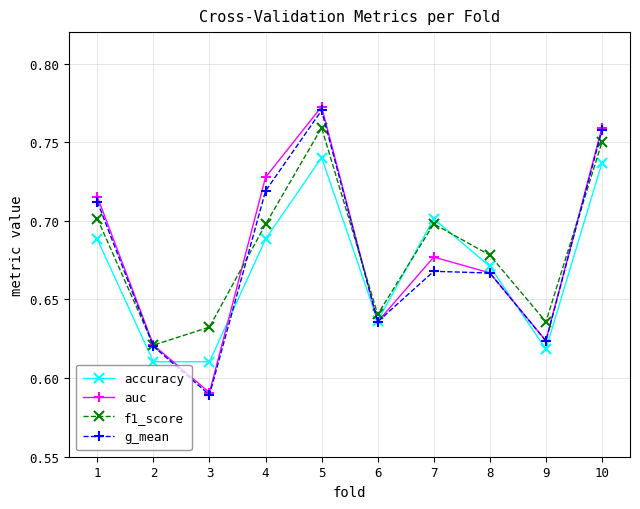

Rank the categories by auc value from highest to lowest.

5, 10, 4, 1, 7, 8, 6, 9, 2, 3